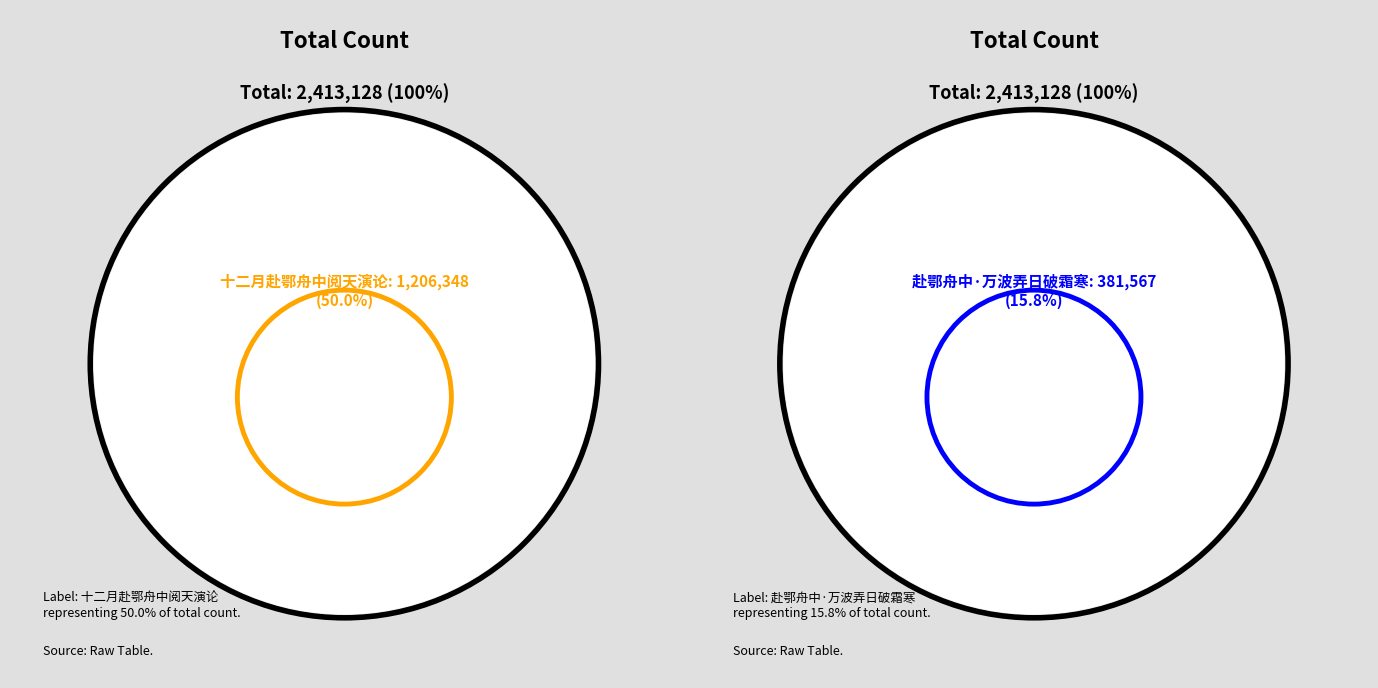

Count the number of slices in the pie.

4